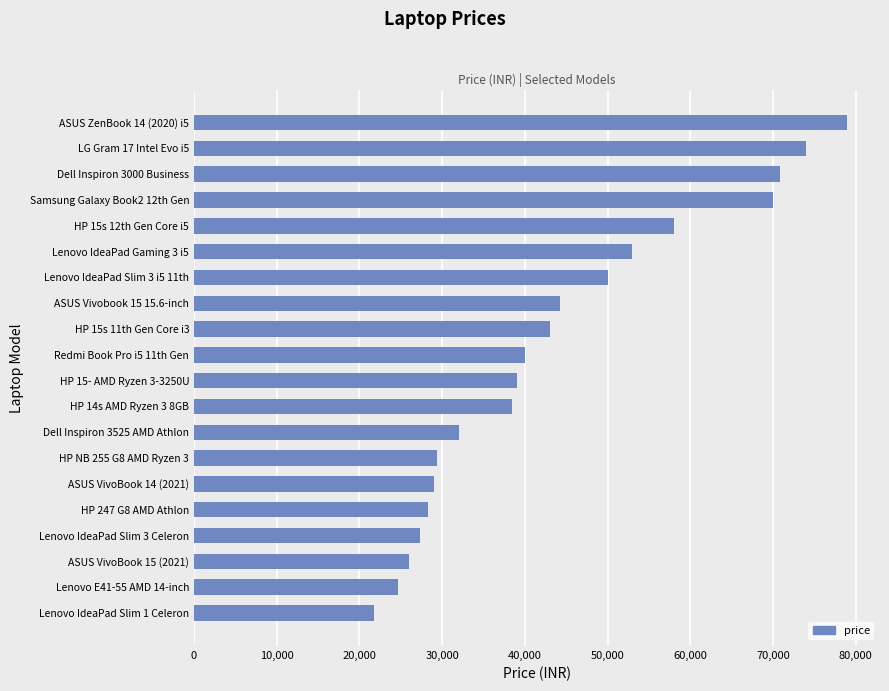

Which category has the highest value across all series?

ASUS ZenBook 14 (2020) i5